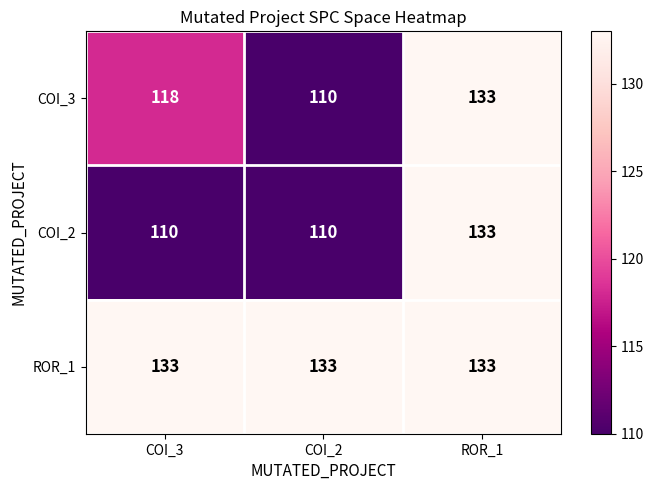

How many categories are shown in the chart?

3